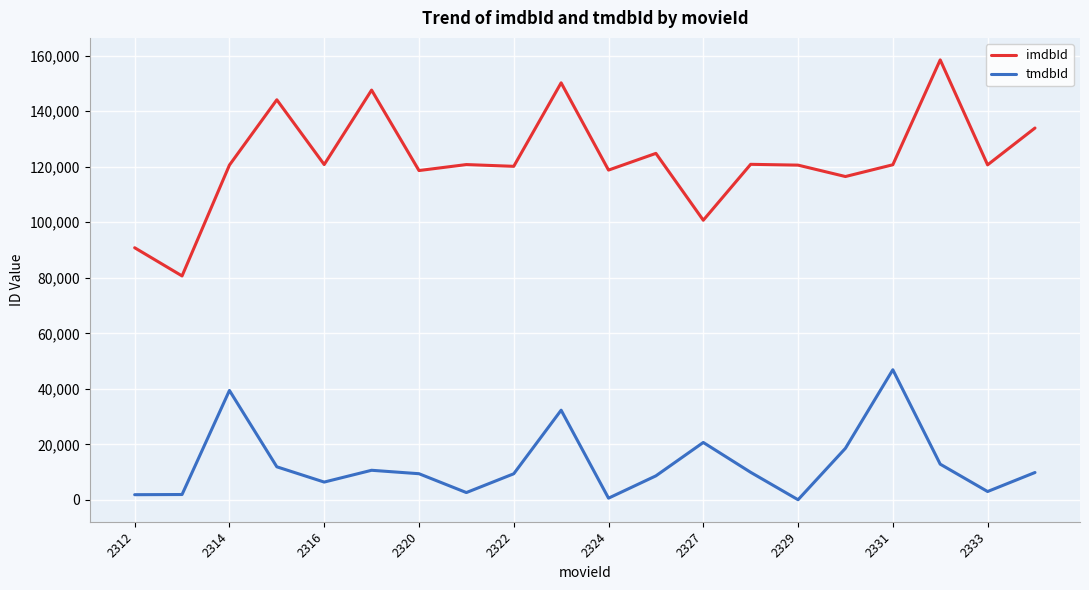

True or false: imdbId and tmdbId intersect in this chart.

False